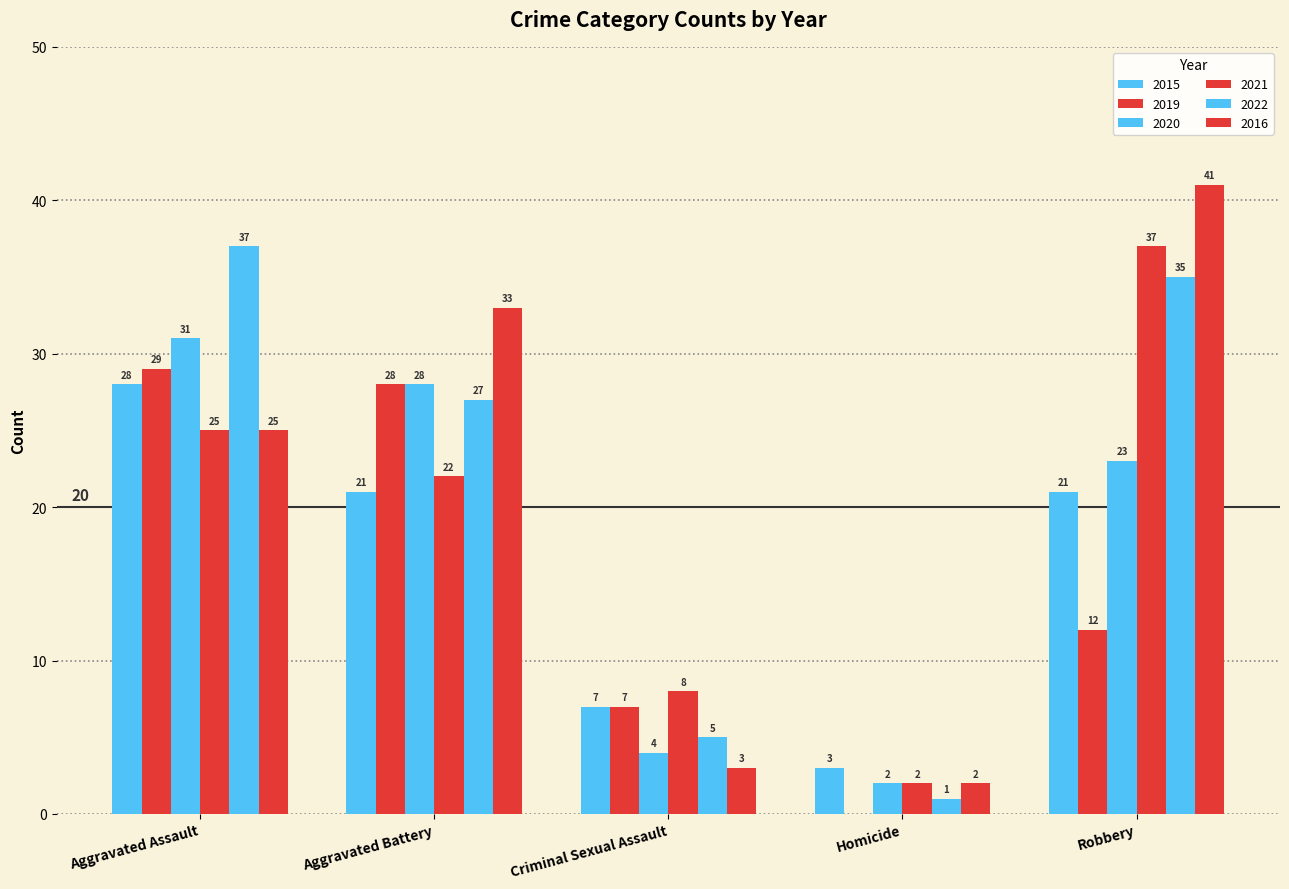

How many groups of bars are there?

5